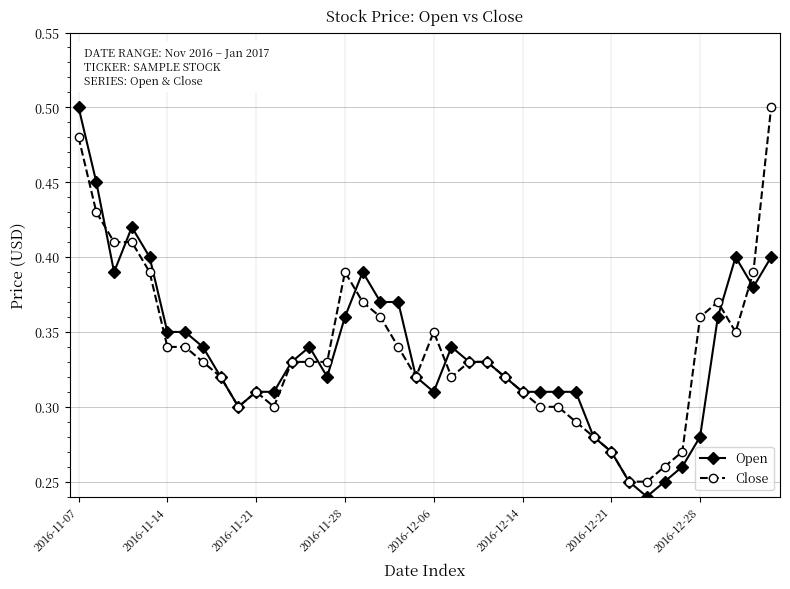

How many categories are shown in the chart?

40